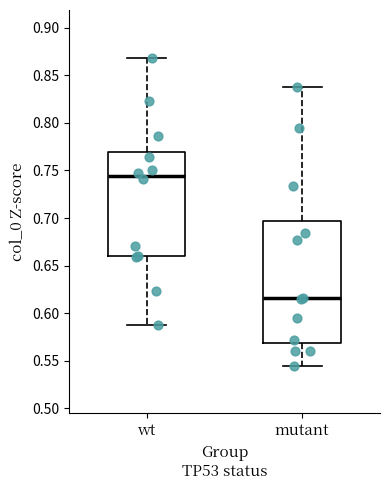

Which box's median line is the highest?

wt